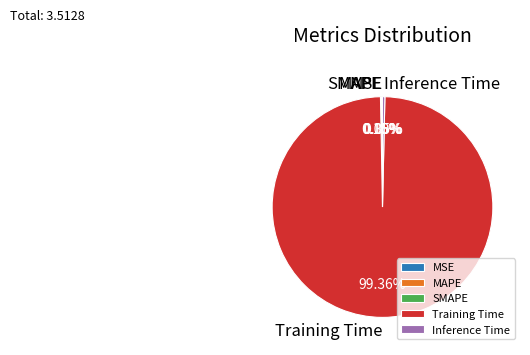

Combined, do Training Time and Inference Time account for over 50%?

Yes